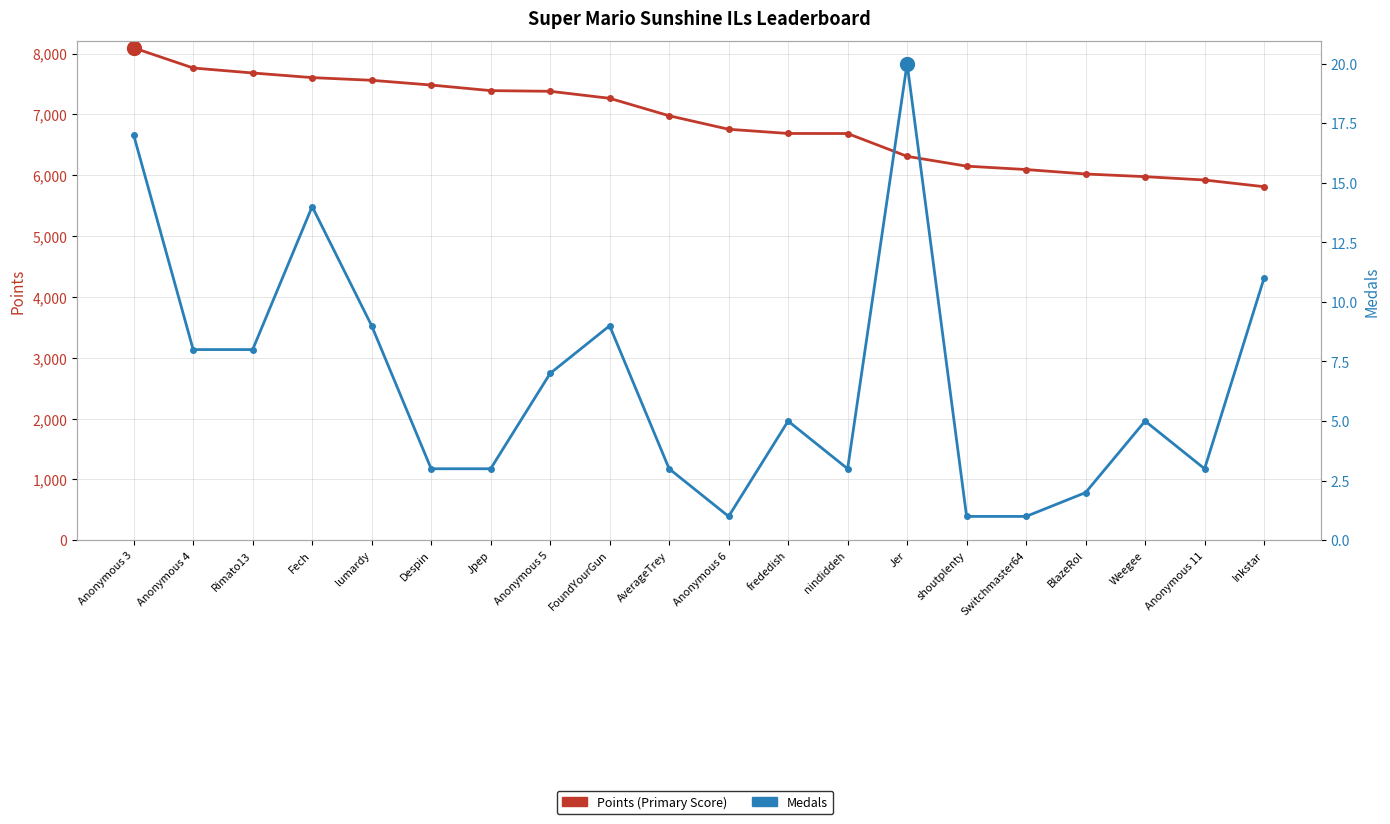

What is the label of the 1st point from the right?

Inkstar